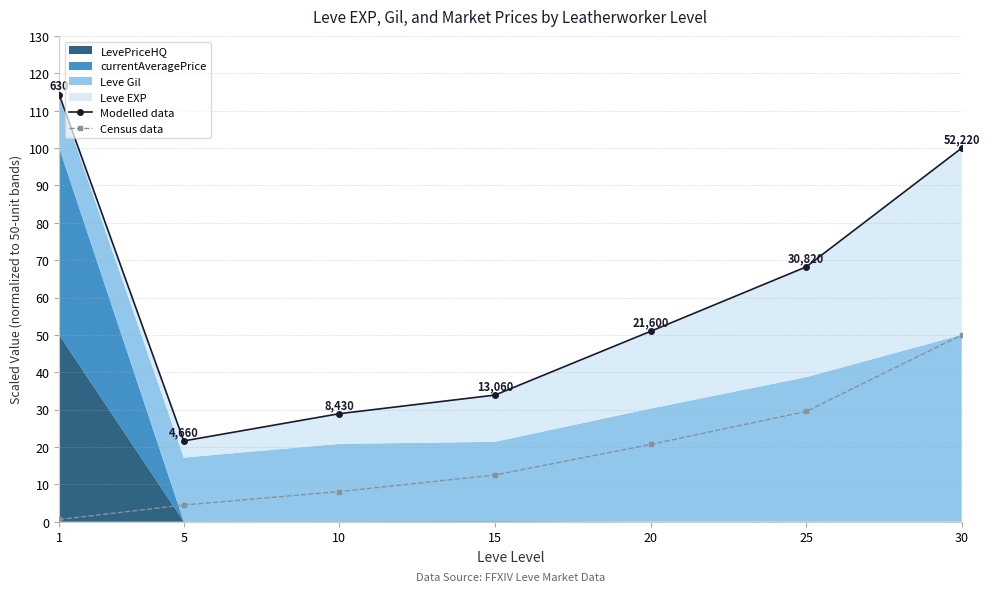

How many data points in Census data are less than 12?

3